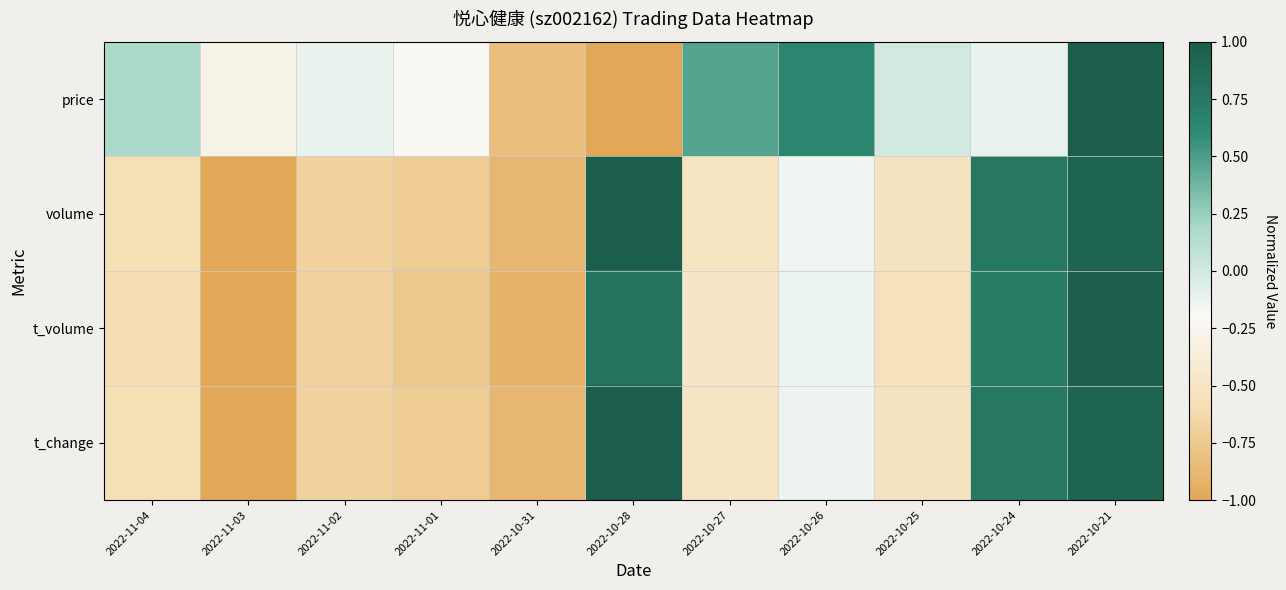

Reading right to left, what are all the values shown in this chart?

price: 2022-10-21=1.0	2022-10-24=-0.1	2022-10-25=-0.0	2022-10-26=0.6	2022-10-27=0.5	2022-10-28=-1.0	2022-10-31=-0.8	2022-11-01=-0.2	2022-11-02=-0.1	2022-11-03=-0.3	2022-11-04=0.2
volume: 2022-10-21=0.9	2022-10-24=0.8	2022-10-25=-0.5	2022-10-26=-0.1	2022-10-27=-0.5	2022-10-28=1.0	2022-10-31=-0.9	2022-11-01=-0.7	2022-11-02=-0.7	2022-11-03=-1.0	2022-11-04=-0.6
t_volume: 2022-10-21=1.0	2022-10-24=0.7	2022-10-25=-0.6	2022-10-26=-0.1	2022-10-27=-0.5	2022-10-28=0.8	2022-10-31=-0.9	2022-11-01=-0.8	2022-11-02=-0.7	2022-11-03=-1.0	2022-11-04=-0.6
t_change: 2022-10-21=0.9	2022-10-24=0.8	2022-10-25=-0.5	2022-10-26=-0.1	2022-10-27=-0.5	2022-10-28=1.0	2022-10-31=-0.9	2022-11-01=-0.7	2022-11-02=-0.7	2022-11-03=-1.0	2022-11-04=-0.6